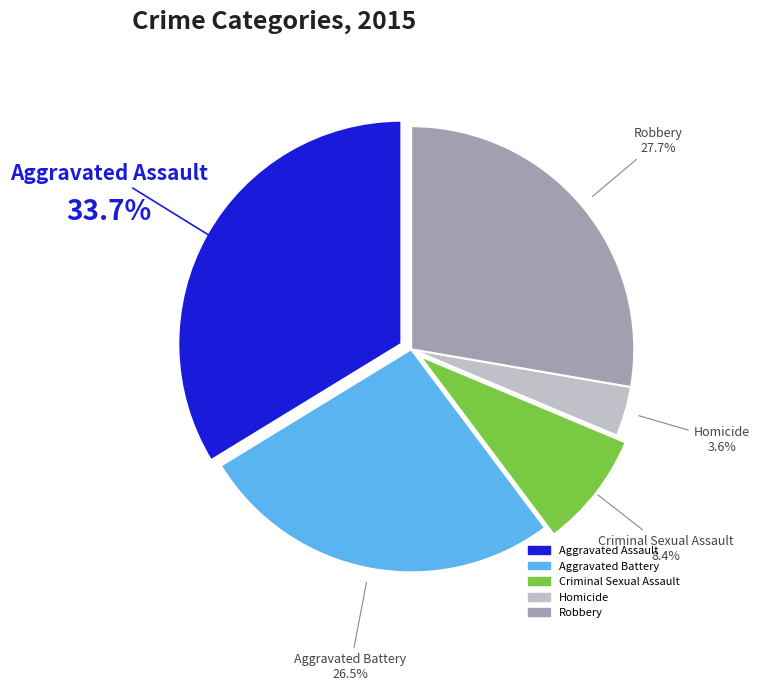

How many segments does this pie chart have?

5